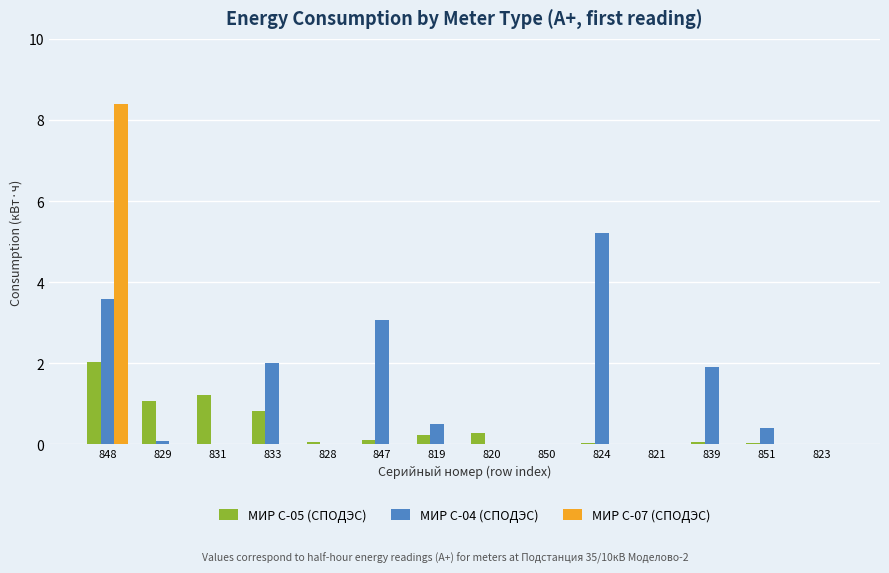

Is it true that МИР С-07 (СПОДЭС) equals 0.0 at 850?

True